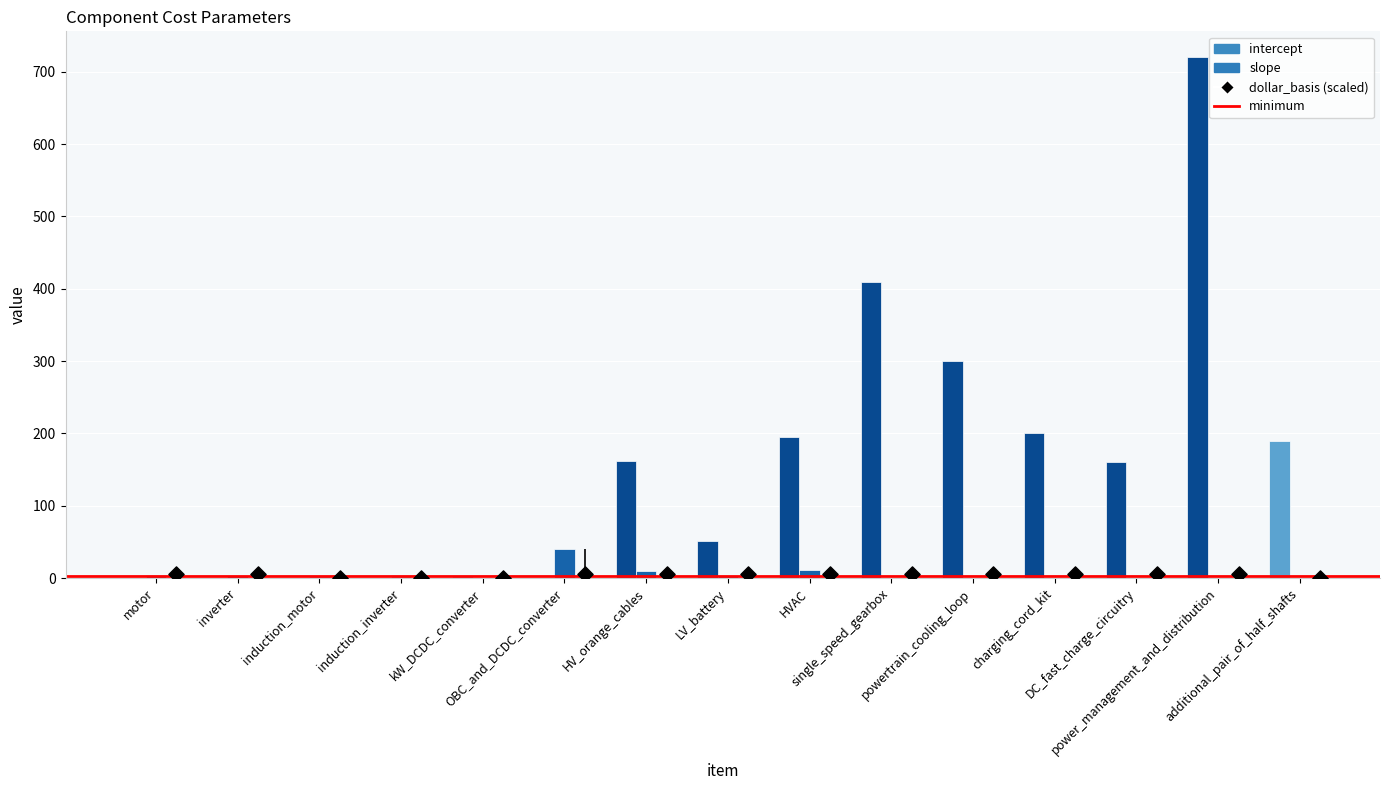

Which series contains the highest Y value?

intercept